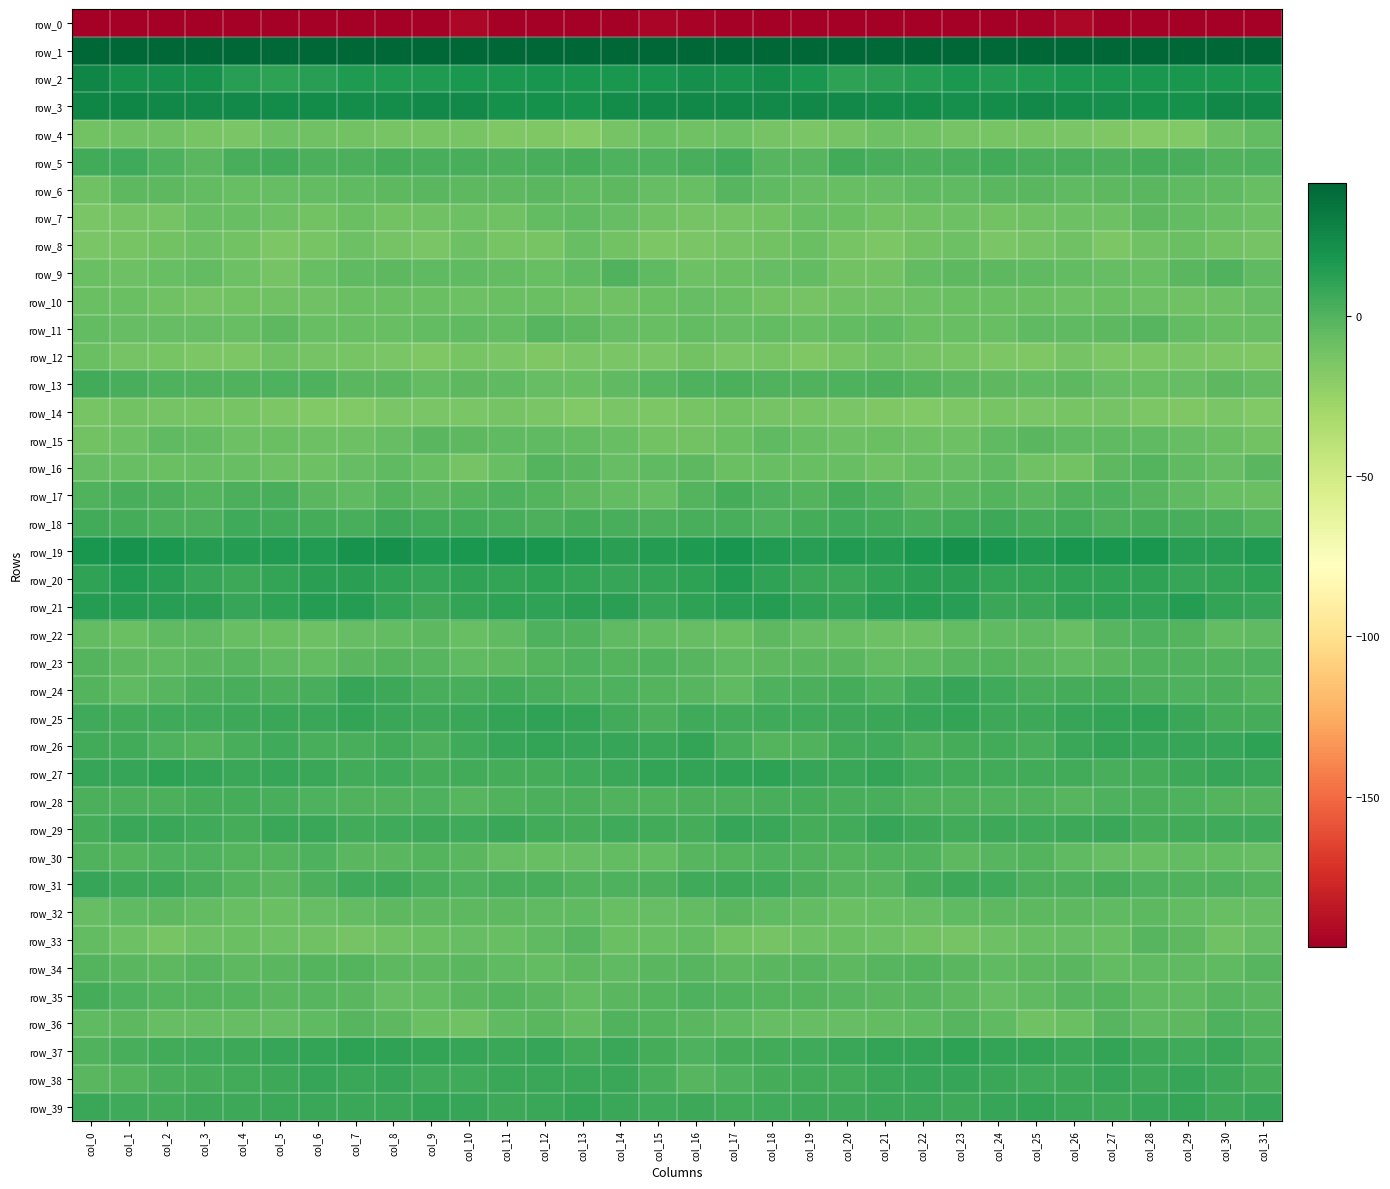

The value of row_38 at col_17 is 0.5. True or false?

False